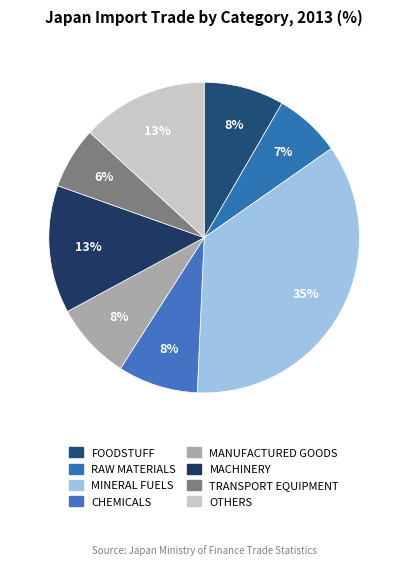

Count the number of slices in the pie.

8